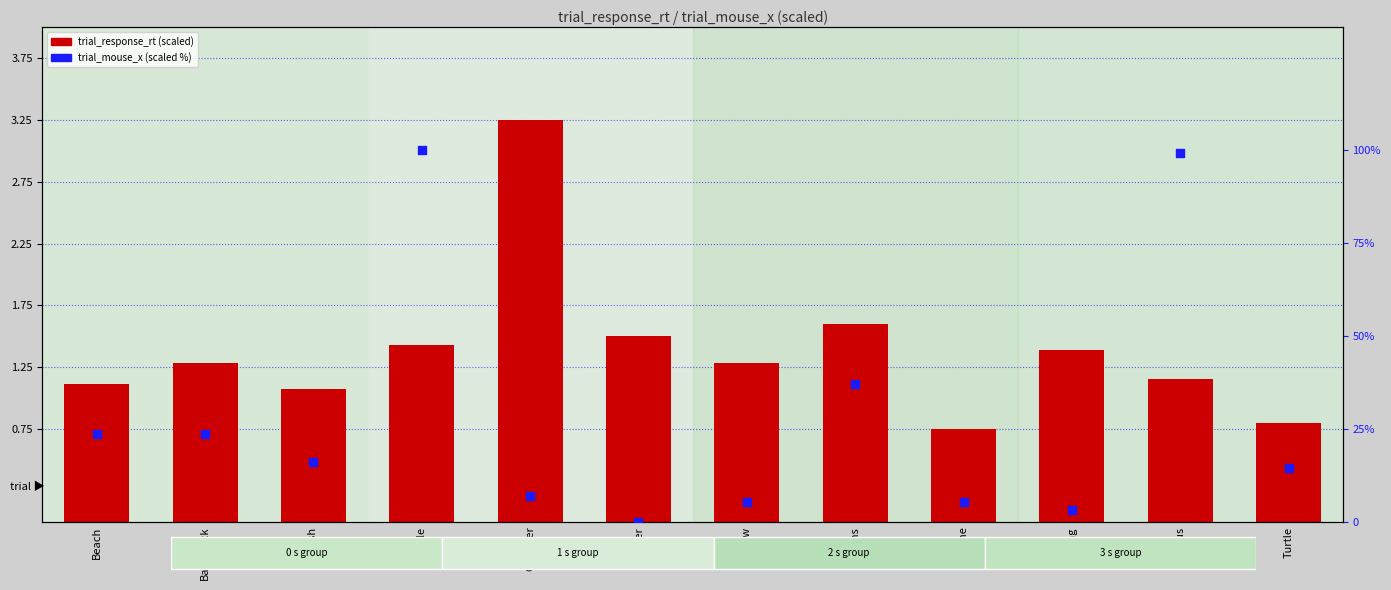

Which series contains the highest Y value?

trial_mouse_x (scaled %)